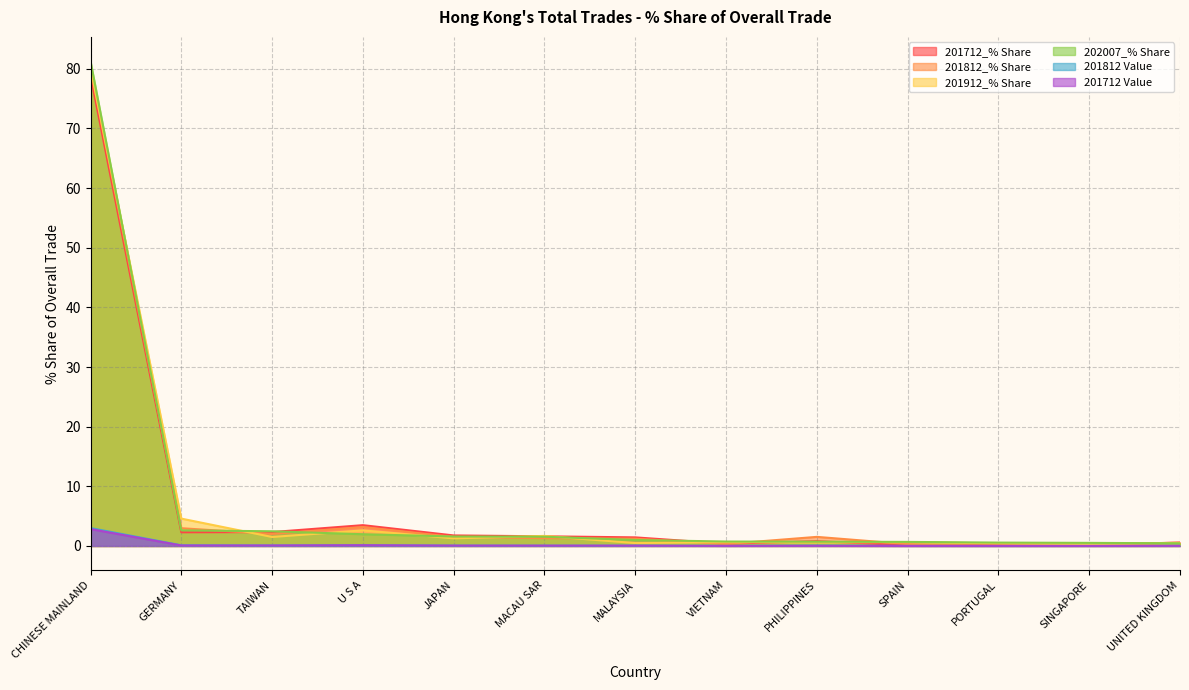

True or false: 201812 Value and 201912_% Share intersect in this chart.

False